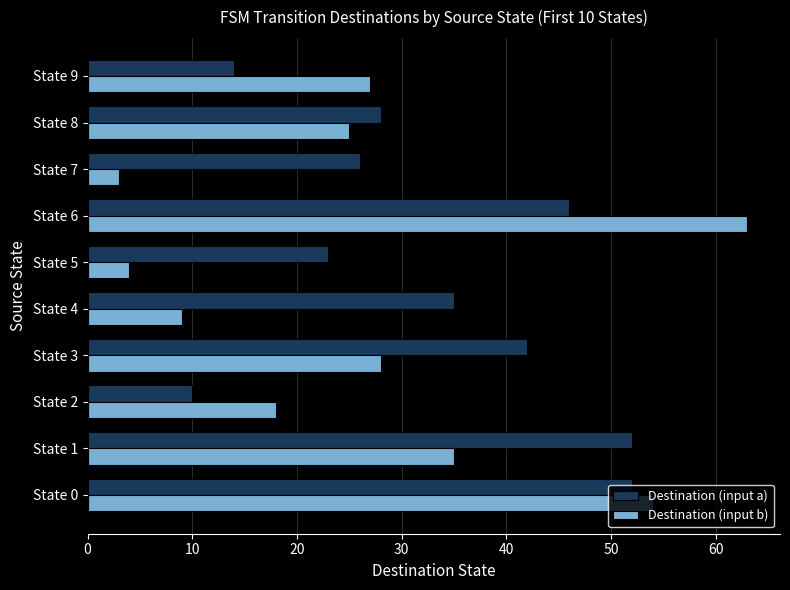

What is the maximum value for Destination (input b)?

63